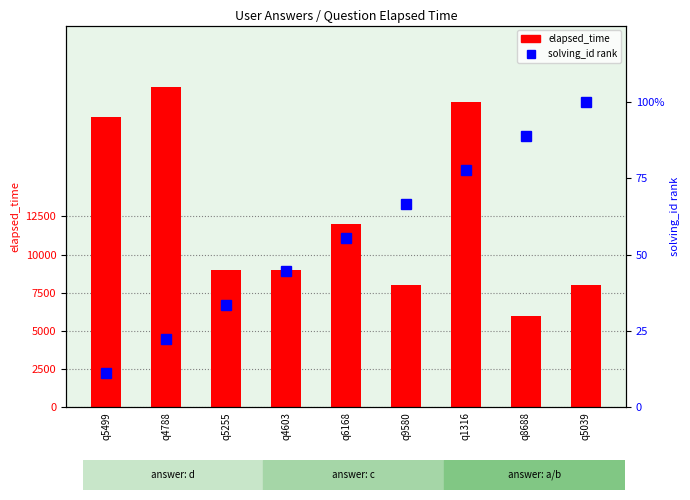

Are the bars horizontal?

No